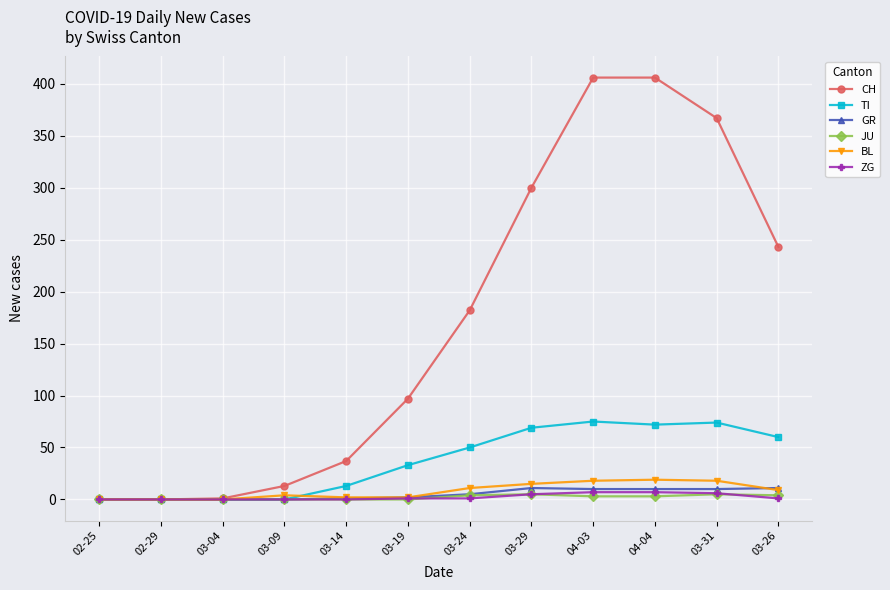

What is the average value of the ZG series?

2